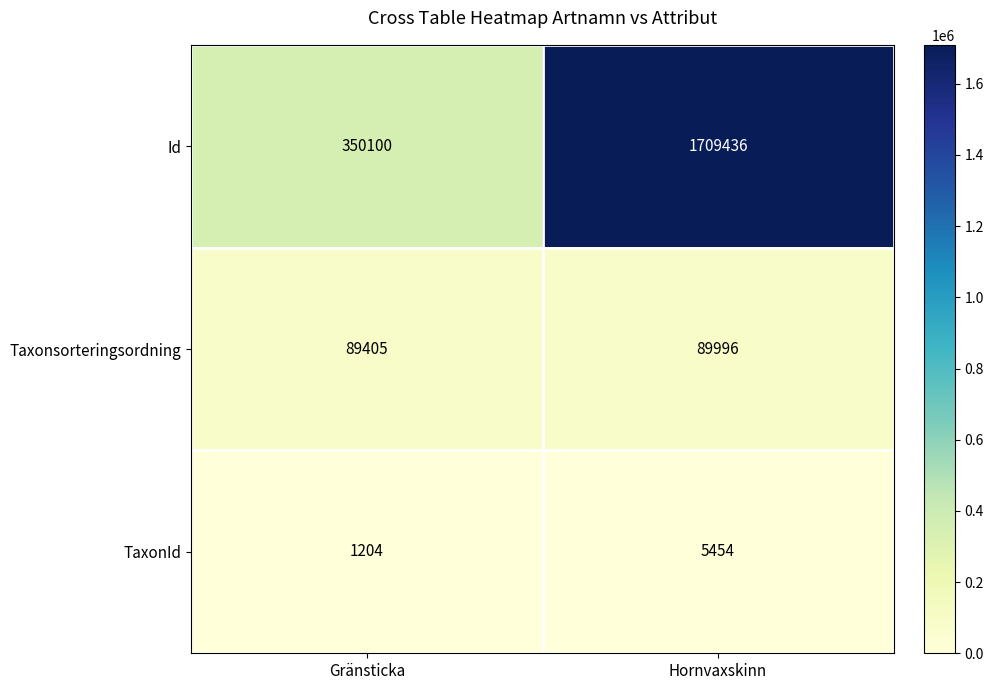

Reading left to right, extract all data points from this chart.

Id: 350100	1709436
Taxonsorteringsordning: 89405	89996
TaxonId: 1204	5454